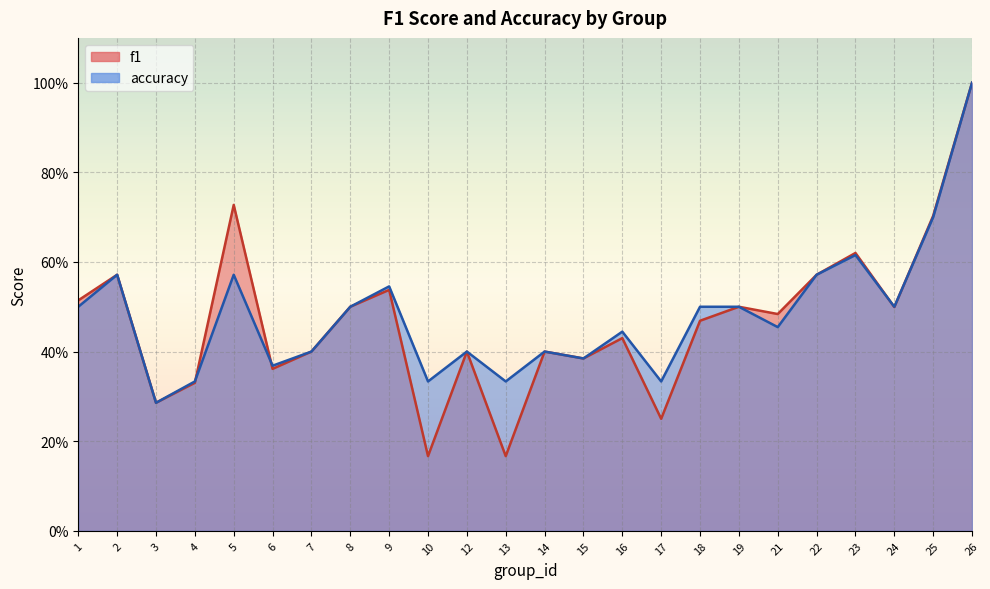

What are all the series names shown in the legend?

f1, accuracy